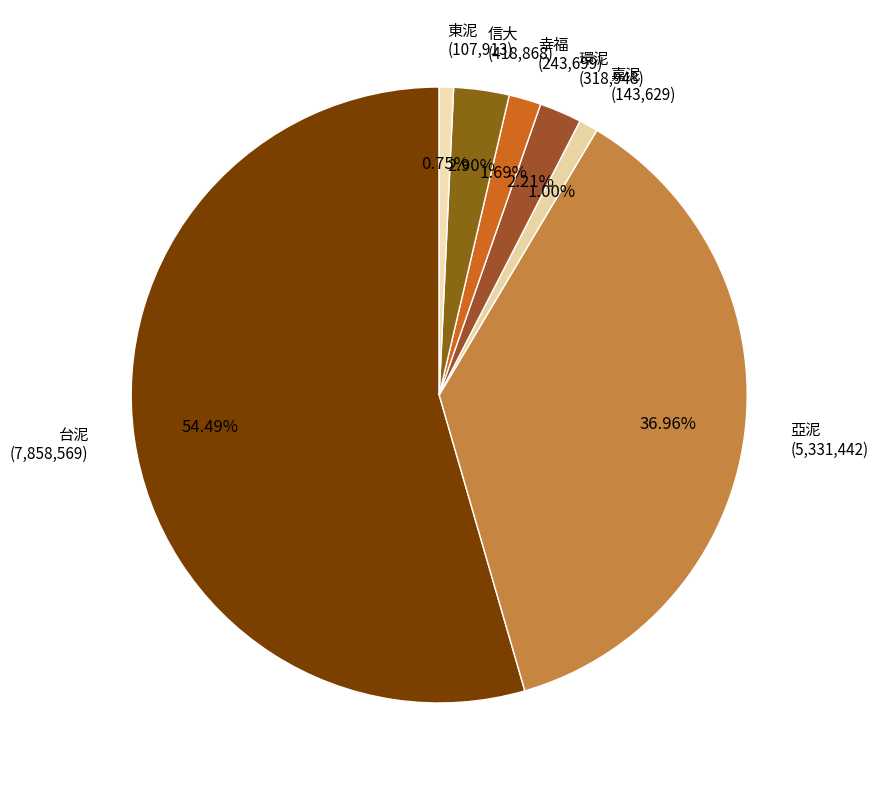

True or false: 東泥 accounts for 1% of the total.

True